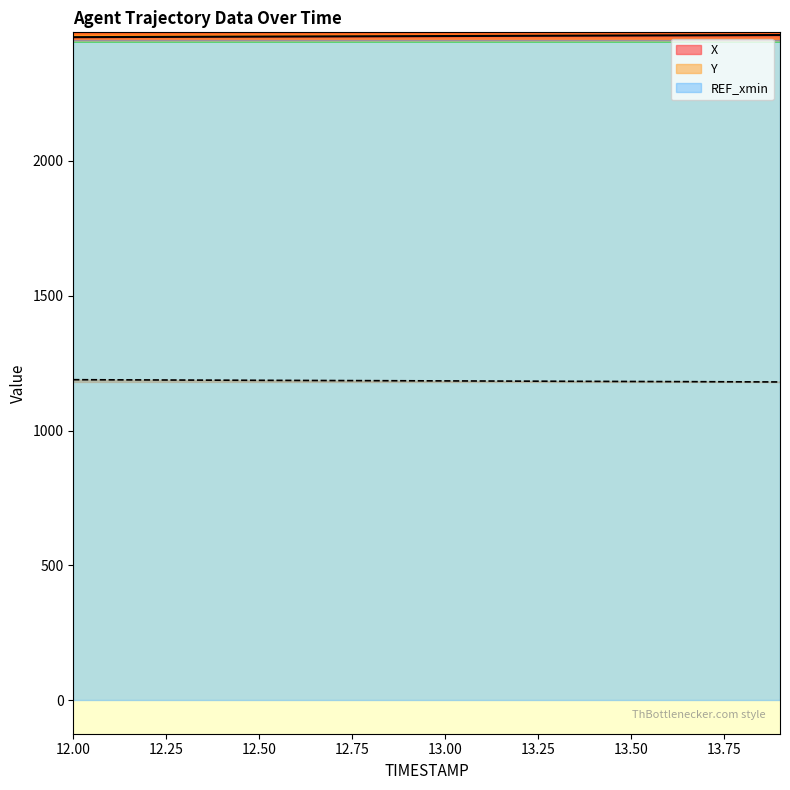

Which has a higher value, 12.1 or 13.1?

13.1